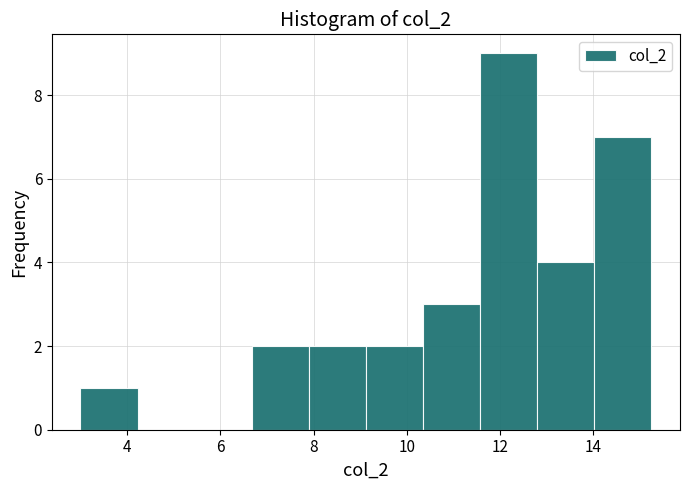

Reading left to right, transcribe this chart: for each bar, give the range it covers on the x-axis and its height. Neither the bar edges nor the heights are printed on the chart, so give them approximately, as read against the axes.

3.0 to 4.2: 1
4.2 to 5.4: 0
5.4 to 6.6: 0
6.6 to 8.0: 2
8.0 to 9.2: 2
9.2 to 10.4: 2
10.4 to 11.6: 3
11.6 to 12.8: 9
12.8 to 14.0: 4
14.0 to 15.2: 7